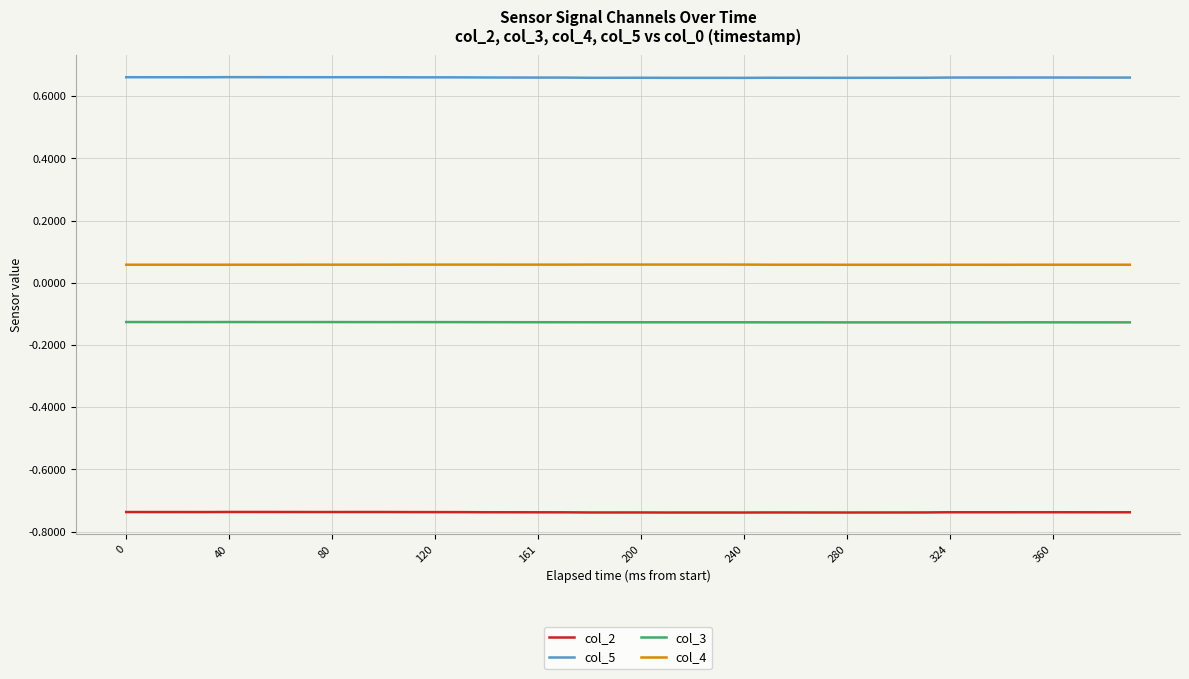

True or false: col_4 and col_2 intersect in this chart.

False